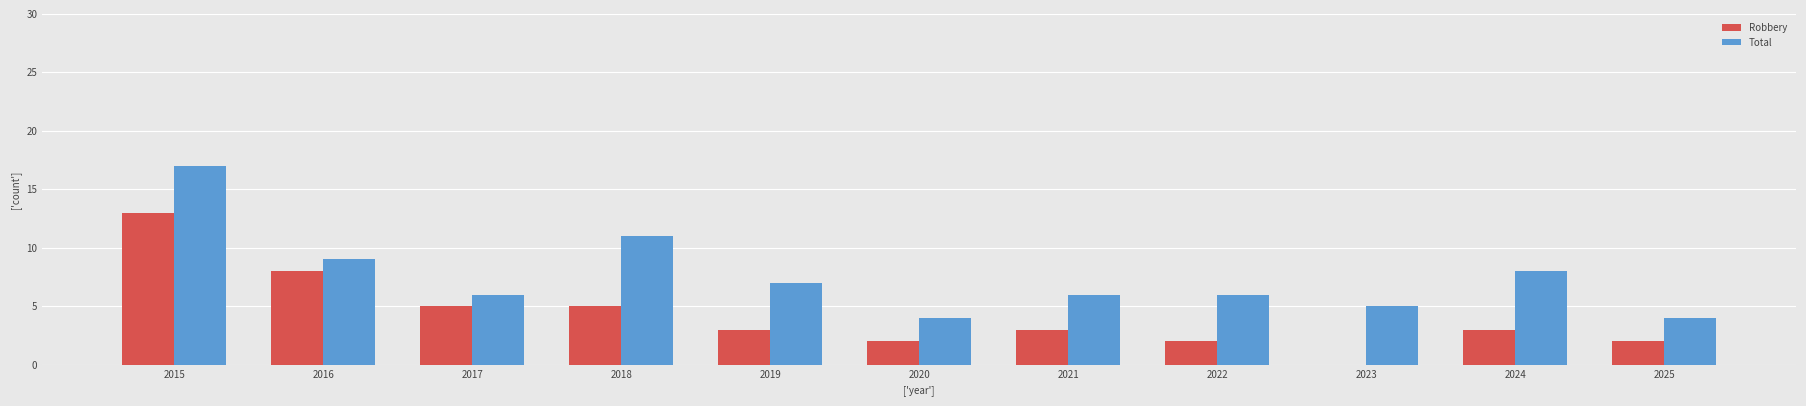

What is the sum of the Total values at 2015 and 2023?

22